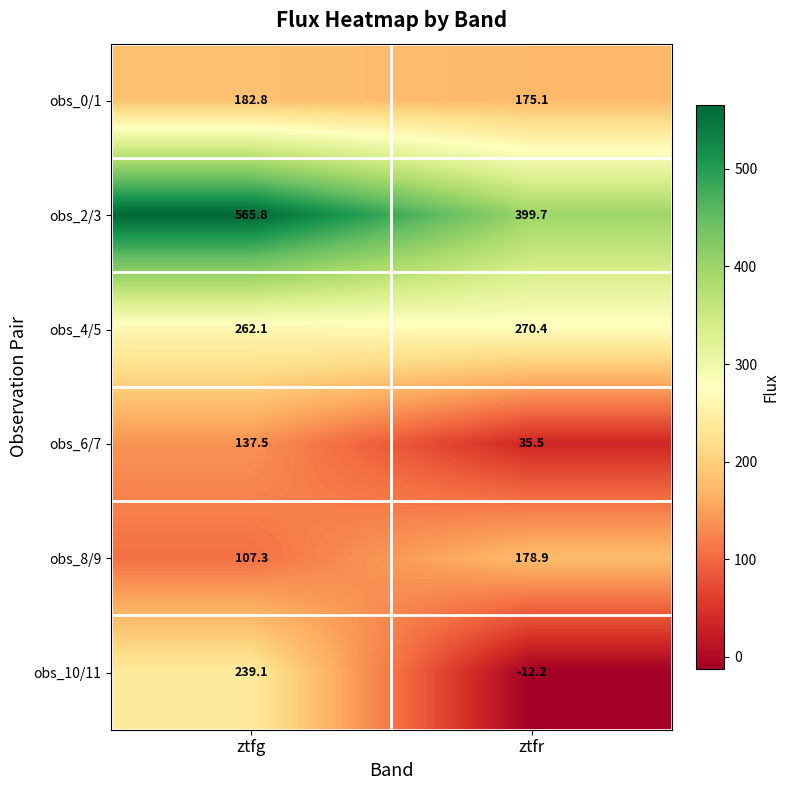

At which category does the chart reach its peak across all series?

ztfg